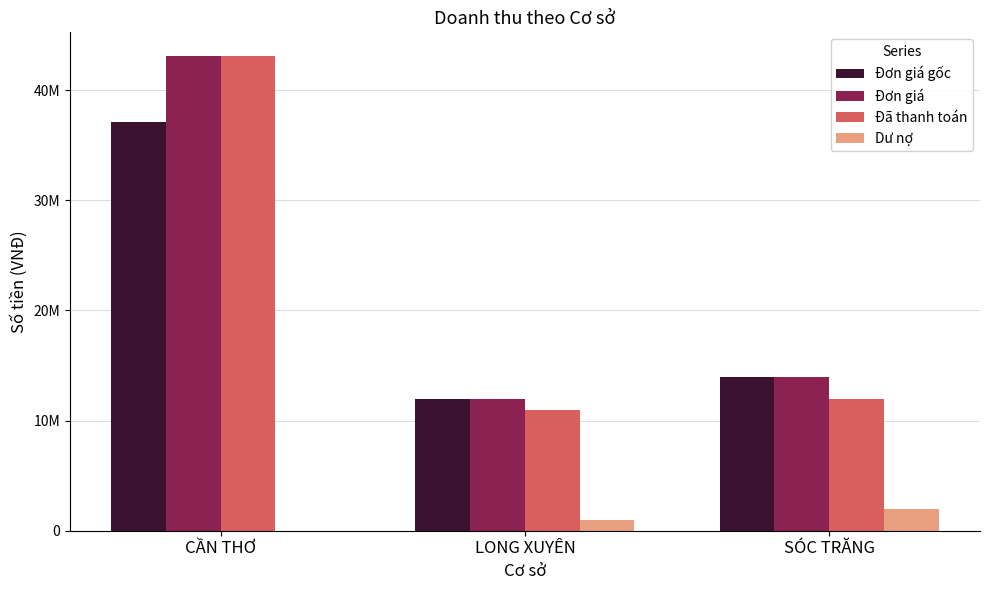

Does the chart contain stacked bars?

No